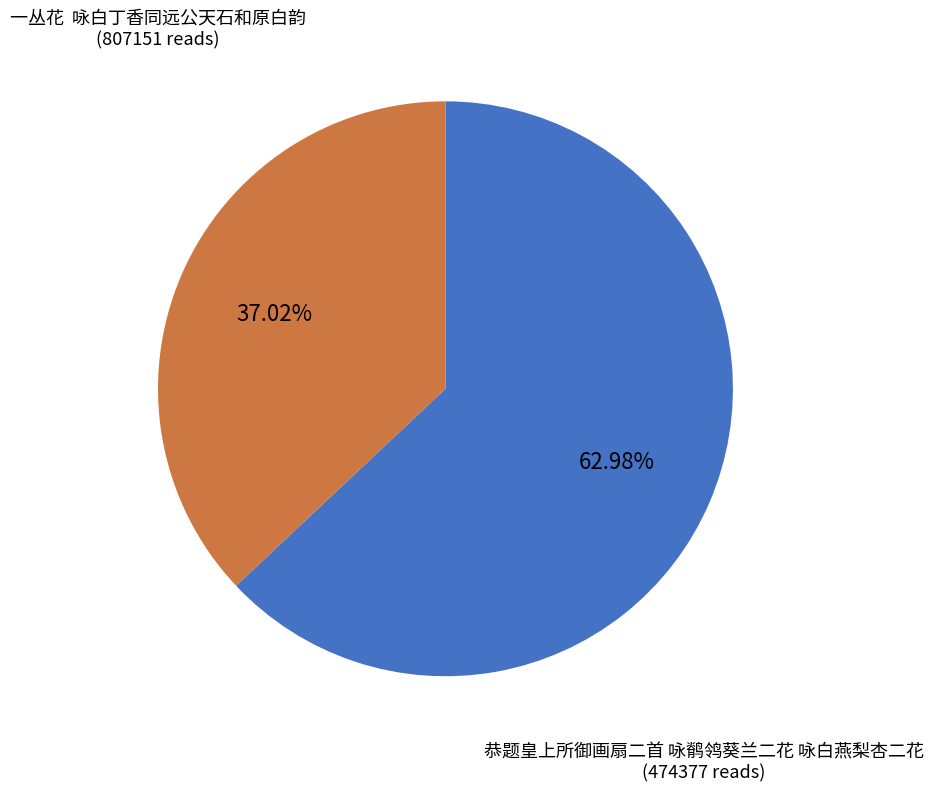

Is there any slice that represents more than half of the pie?

Yes